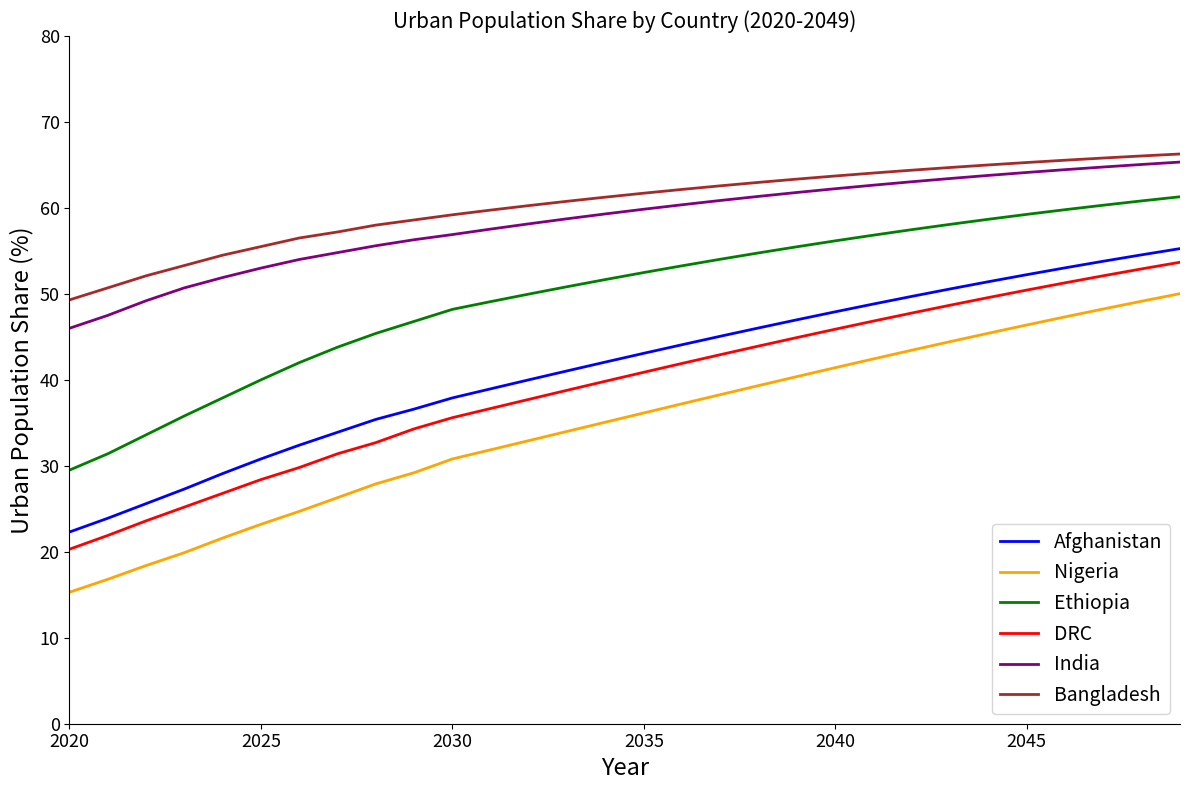

True or false: Ethiopia and Nigeria intersect in this chart.

False